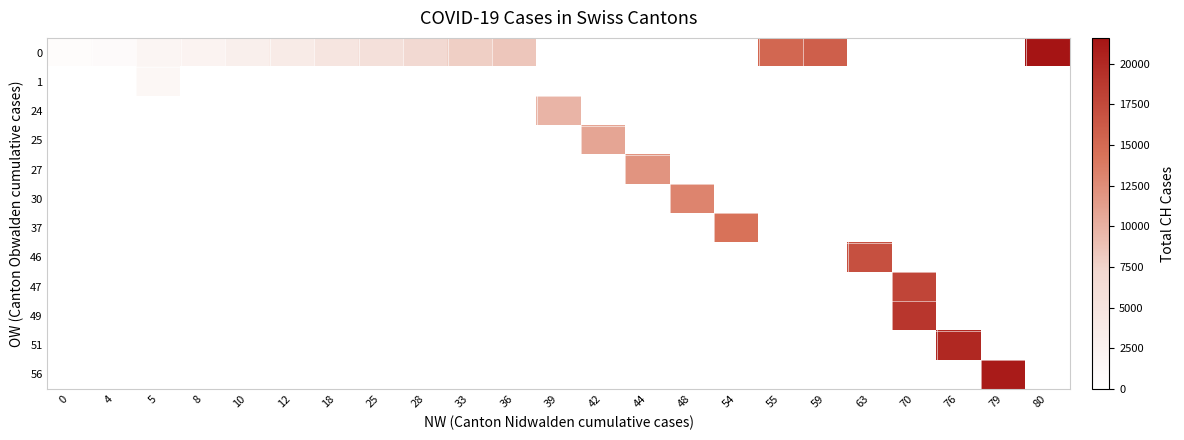

How many categories are shown in the chart?

23